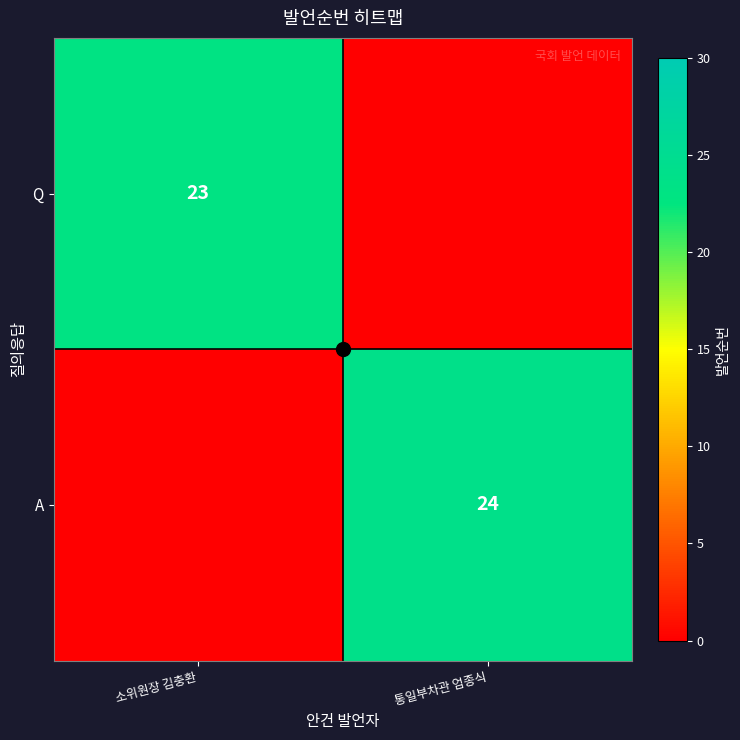

Is it true that A equals 24 at 통일부차관 엄종식?

True